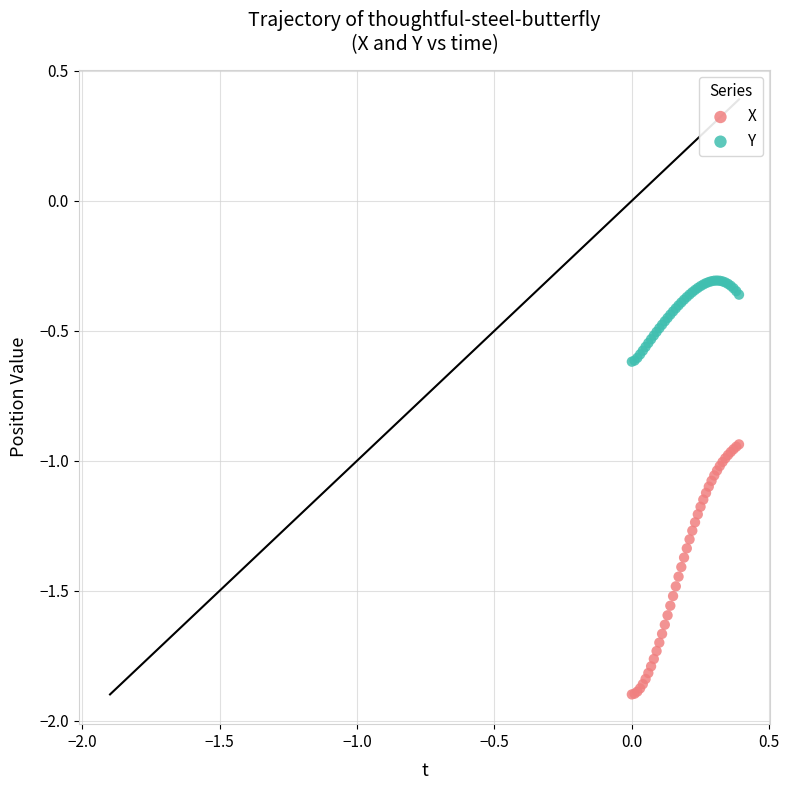

Which series contains the highest Y value?

Y